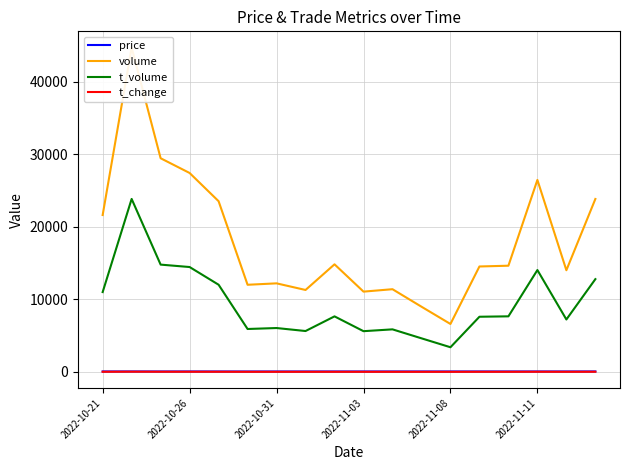

Which series has the largest range (max minus min)?

volume